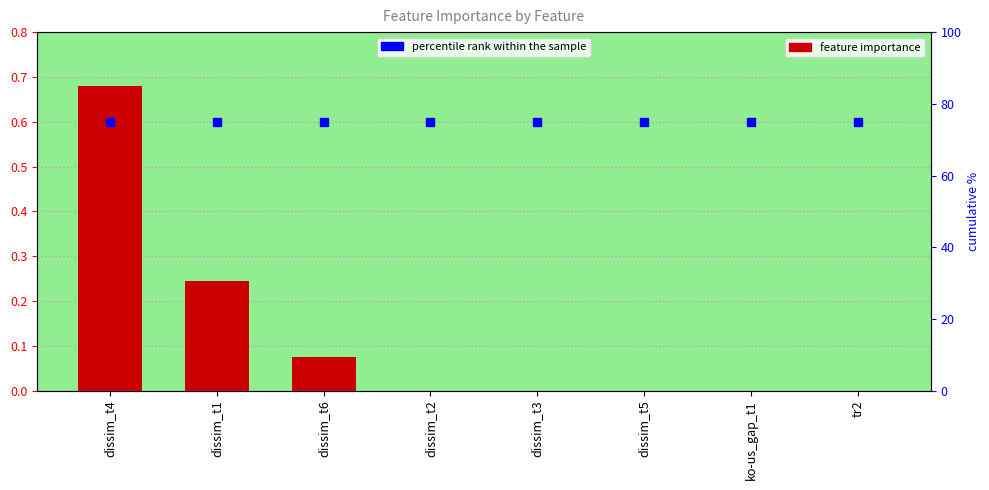

What are all the series names shown in the legend?

feature importance, percentile rank within the sample